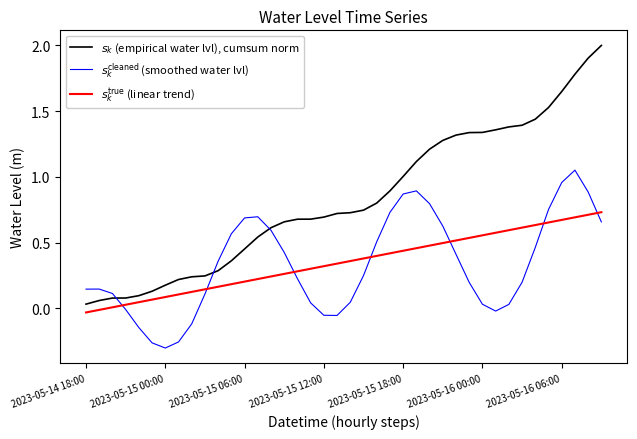

After their last crossing, which series has the higher values: $s_k^{\mathrm{cleaned}}$ (smoothed water lvl) or $s_k^{\mathrm{true}}$ (linear trend)?

$s_k^{\mathrm{true}}$ (linear trend)